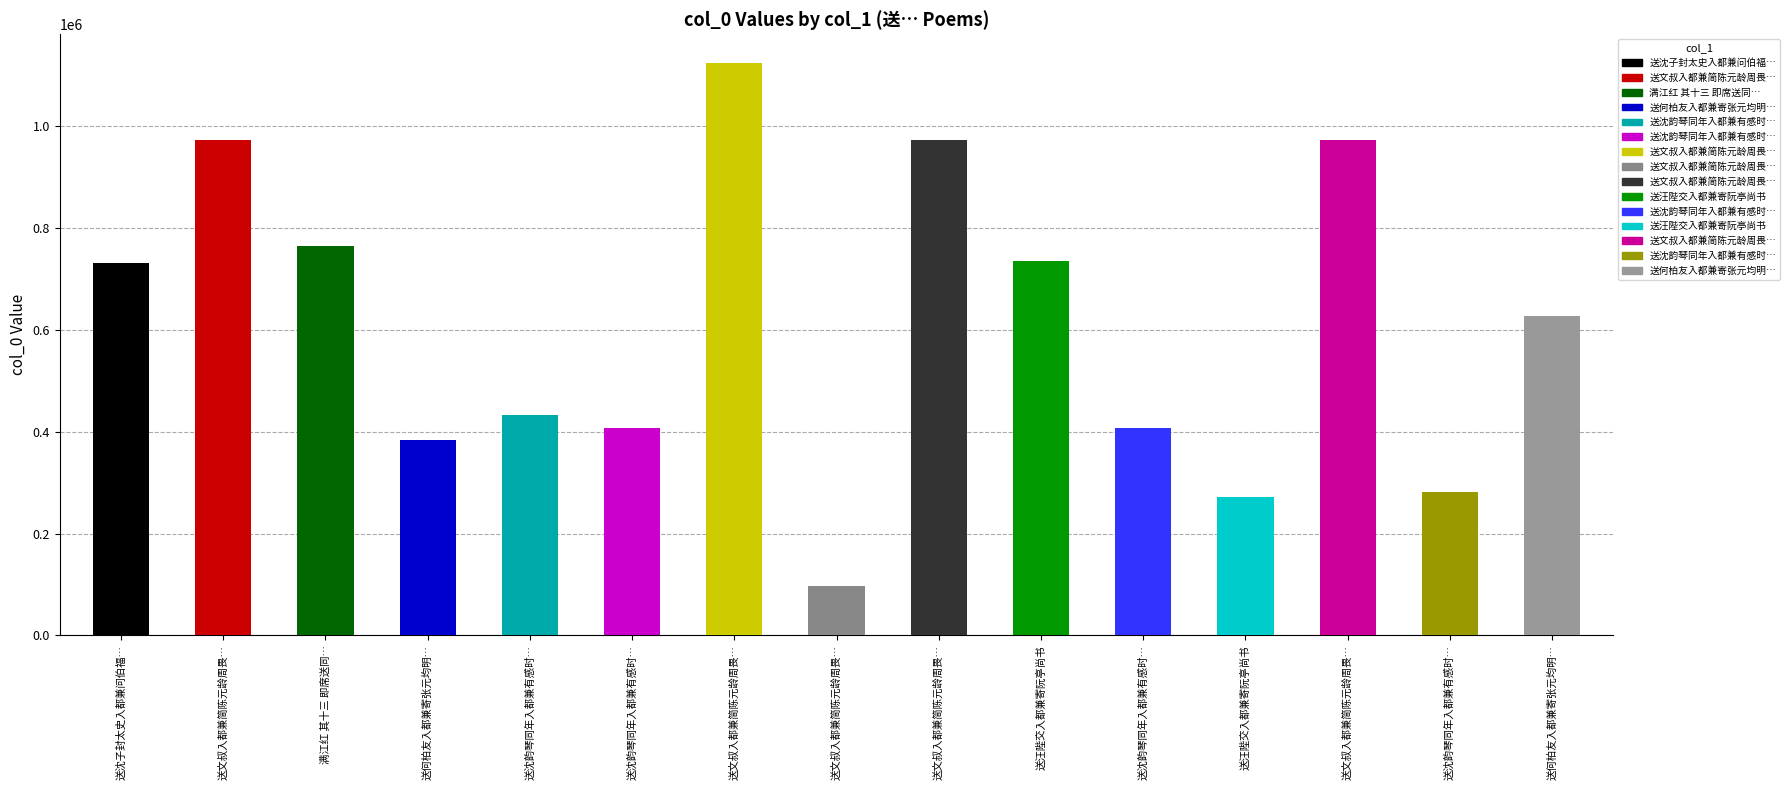

Reading left to right, extract all data points from this chart.

送沈子封太史入都兼问伯福近状=730960	送文叔入都兼简陈元龄周畏知文叔之弟华叔 其三=972981	满江红 其十三 即席送同年沈绎堂入都兼怀汪千顷杨地一同展成既庭赋=763587	送何柏友入都兼寄张元均明府=383930	送沈韵琴同年入都兼有感时事=432753	送沈韵琴同年入都兼有感时事 其二=407962	送文叔入都兼简陈元龄周畏知文叔之弟华叔=1123808	送文叔入都兼简陈元龄周畏知文叔之弟华叔=97726	送文叔入都兼简陈元龄周畏知文叔之弟华叔 其二=972982	送汪陛交入都兼寄阮亭尚书=734161	送沈韵琴同年入都兼有感时事 其一=407961	送汪陛交入都兼寄阮亭尚书=270712	送文叔入都兼简陈元龄周畏知文叔之弟华叔 其一=972980	送沈韵琴同年入都兼有感时事=281865	送何柏友入都兼寄张元均明府=627482